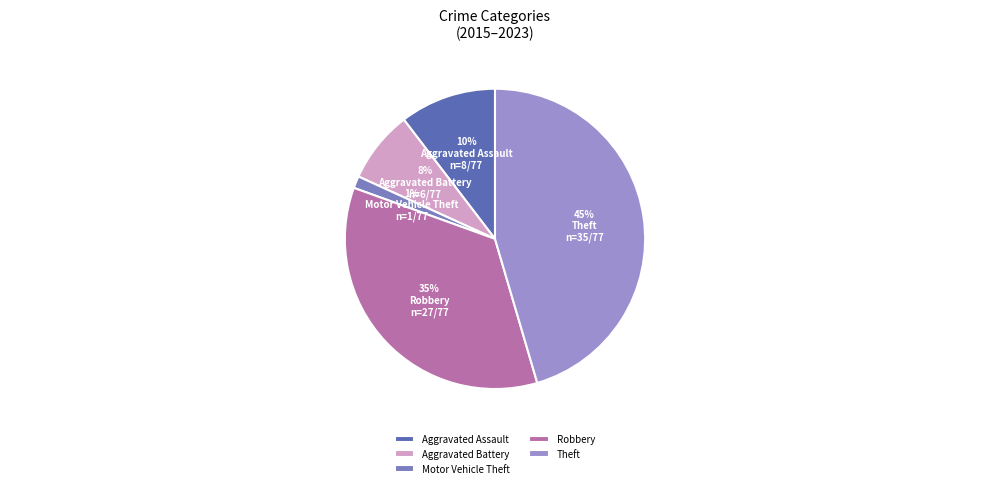

What percentage is the Robbery slice, to the nearest percent?

35%